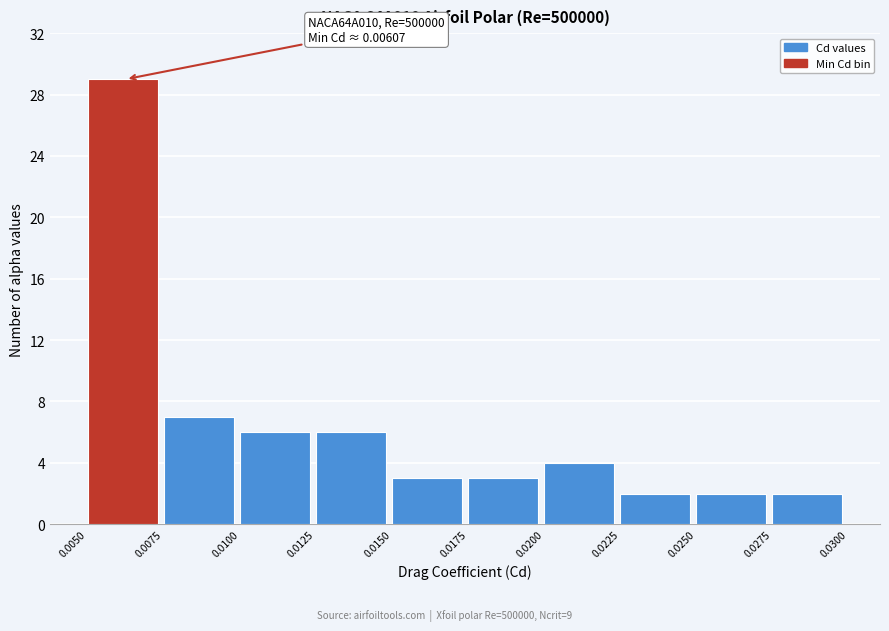

Which range on the x-axis has the tallest bar?

0.0050 to 0.0075